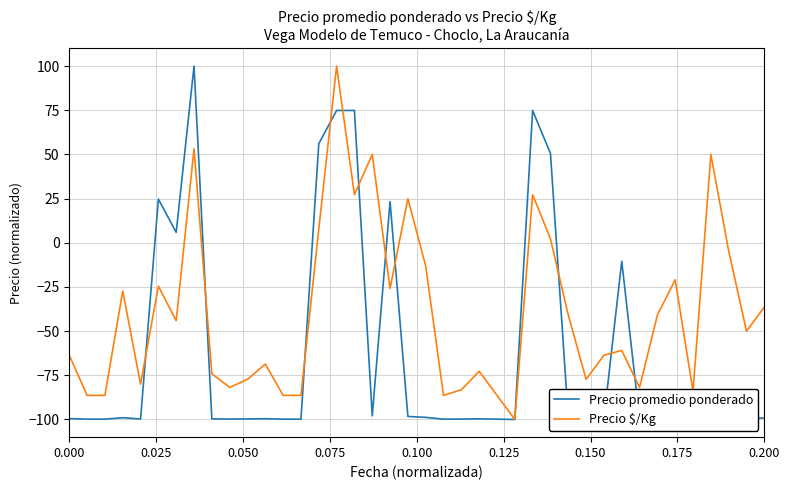

Rank the series by their average value, from highest to lowest.

Precio $/Kg, Precio promedio ponderado